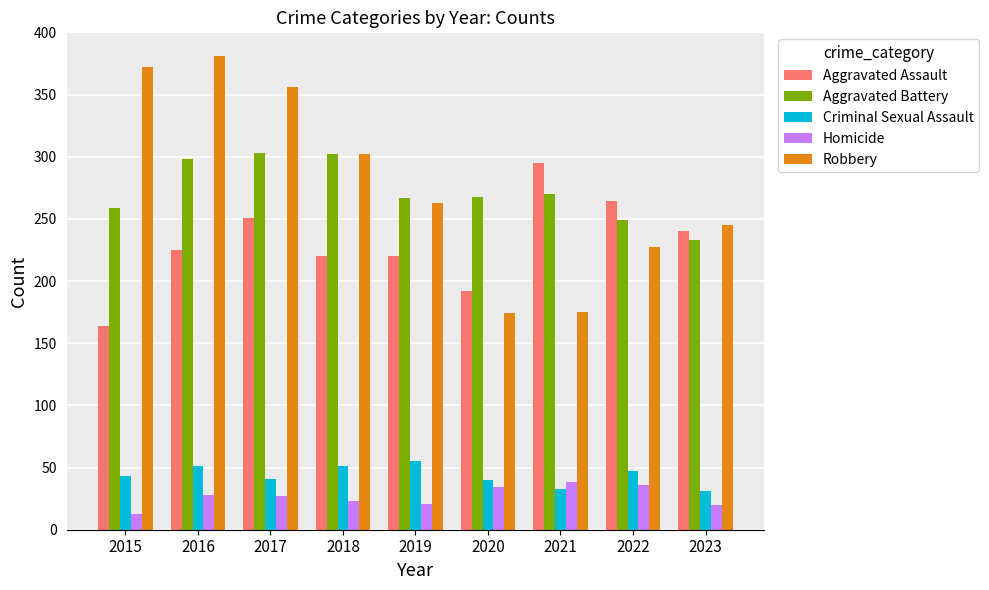

The value of Aggravated Assault at 2019 is 148. True or false?

False